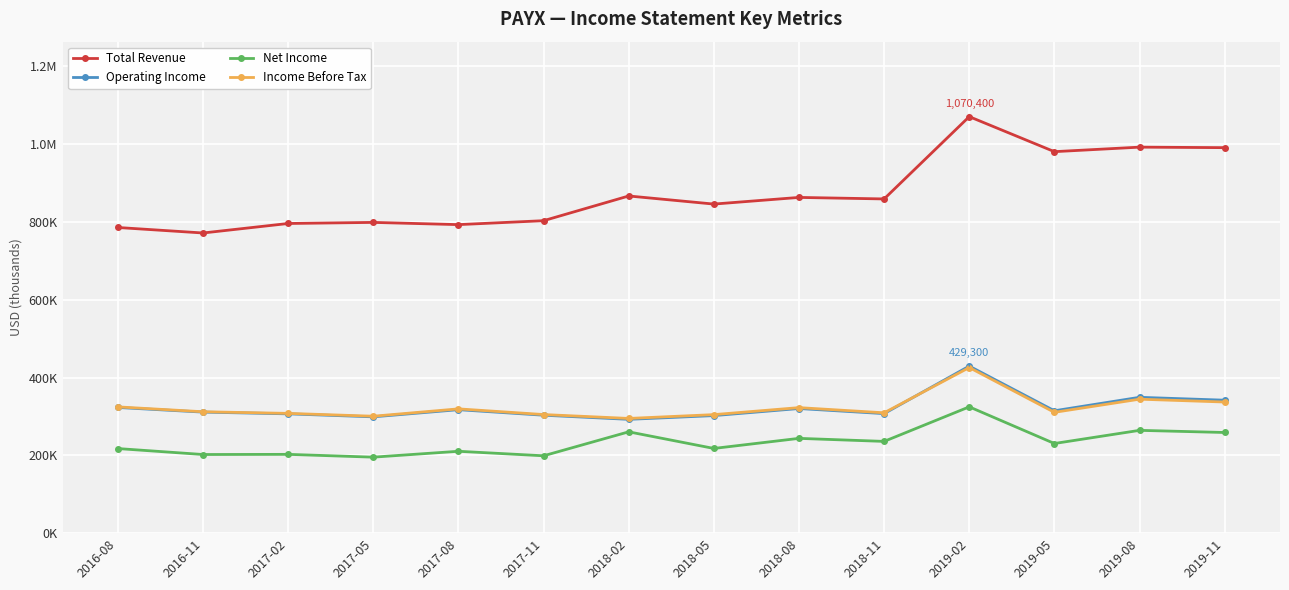

What is the difference between the Net Income values at 2018-05 and 2019-11?

41000